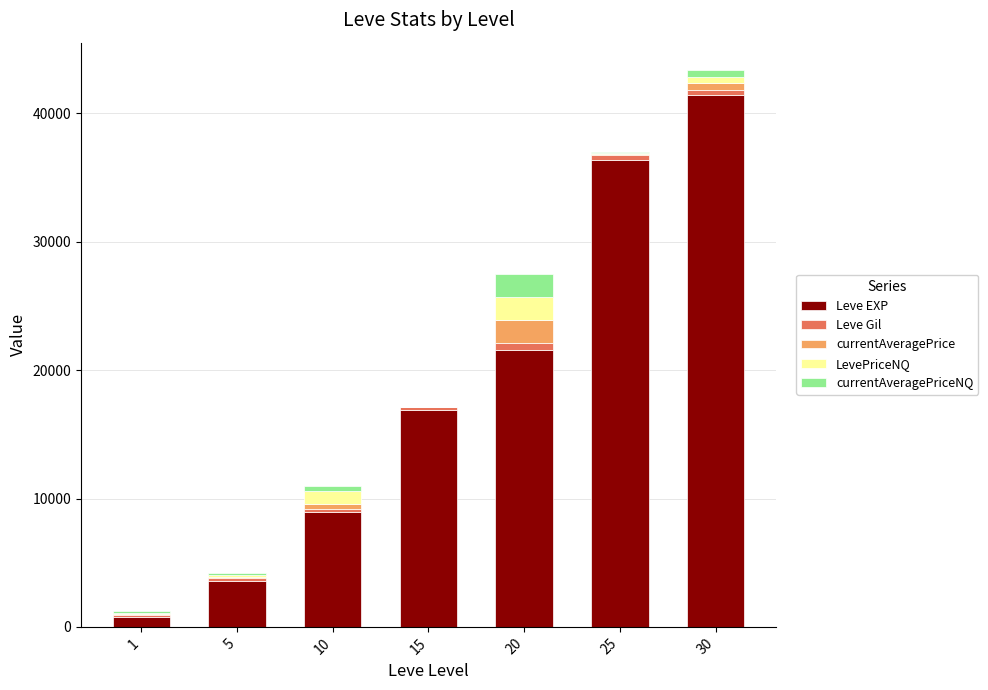

At which category is the sum across all series the highest?

30